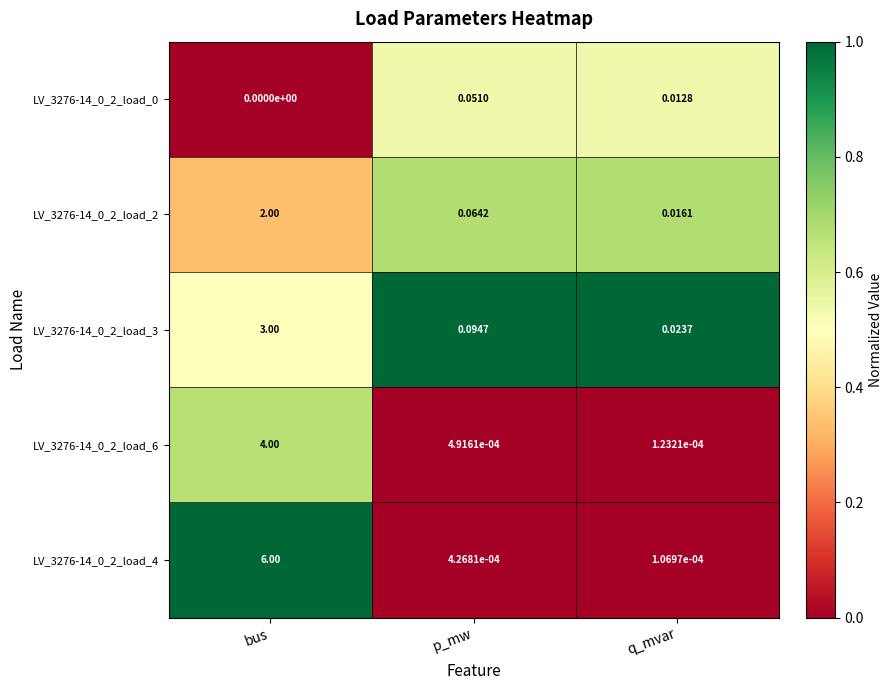

What is the greatest value displayed?

6.0